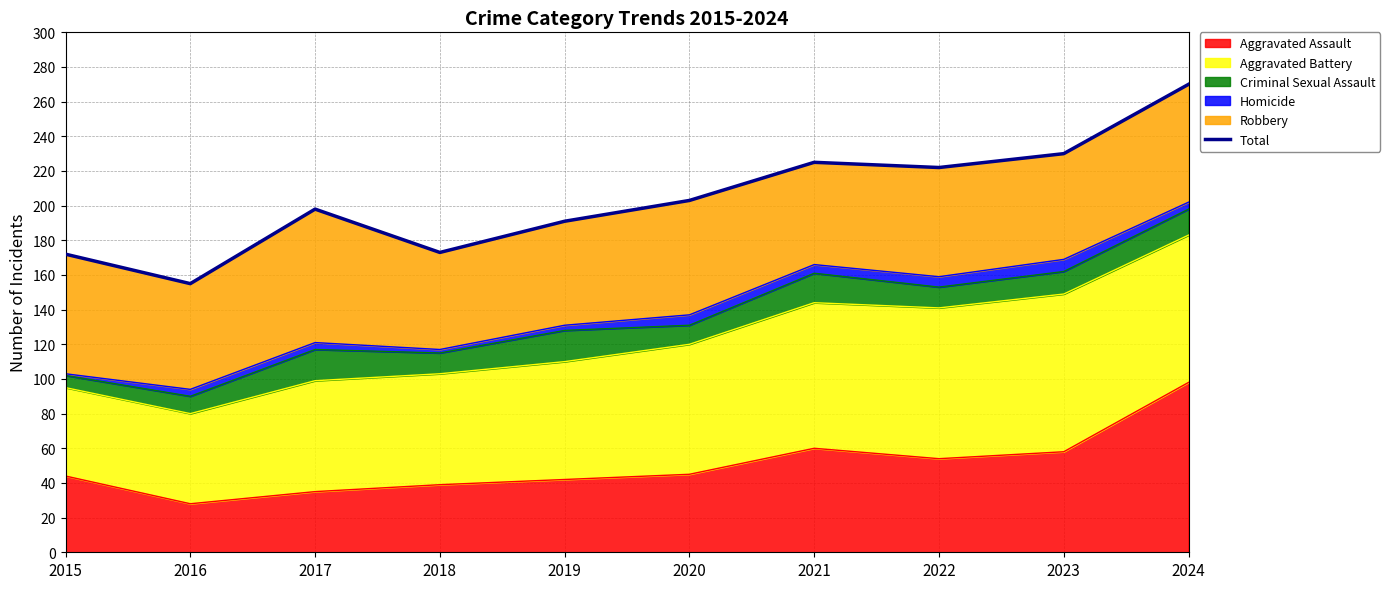

What is the value of the 7th point from the left?

225